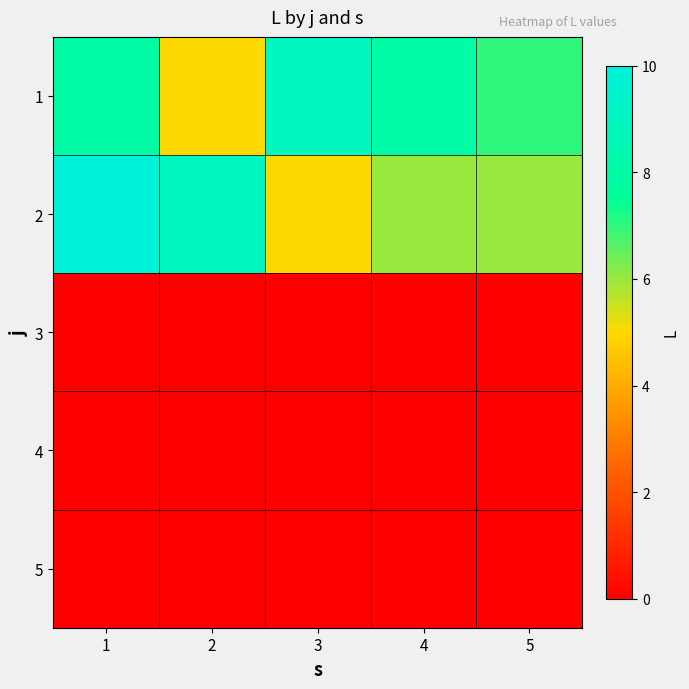

Which has a higher value, 4 or 2?

4